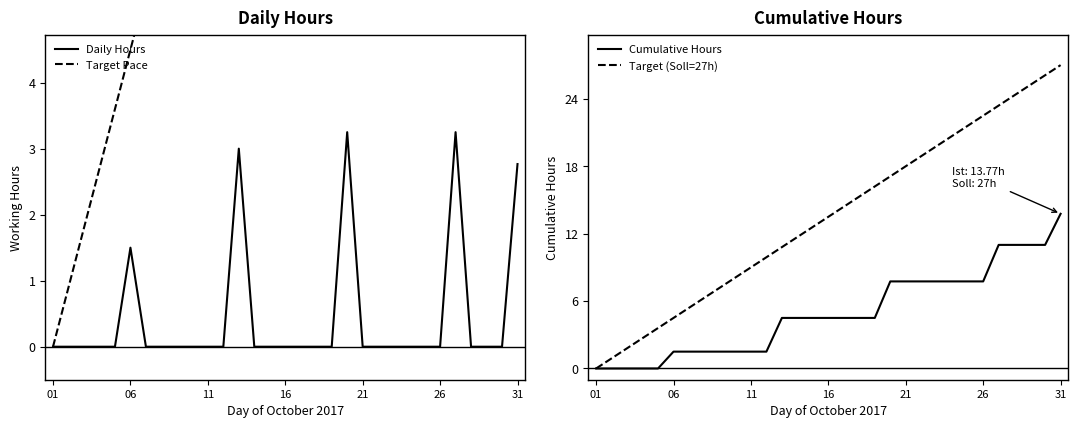

True or false: Target (Soll=27h) and Target Pace intersect in this chart.

False